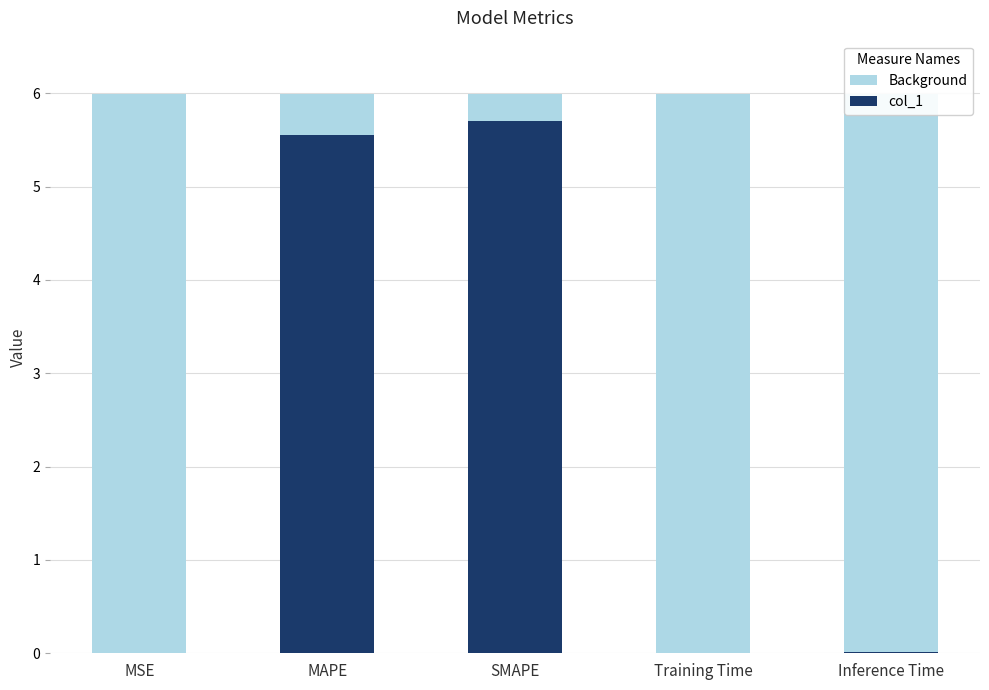

Which series has the largest total across all categories?

Background